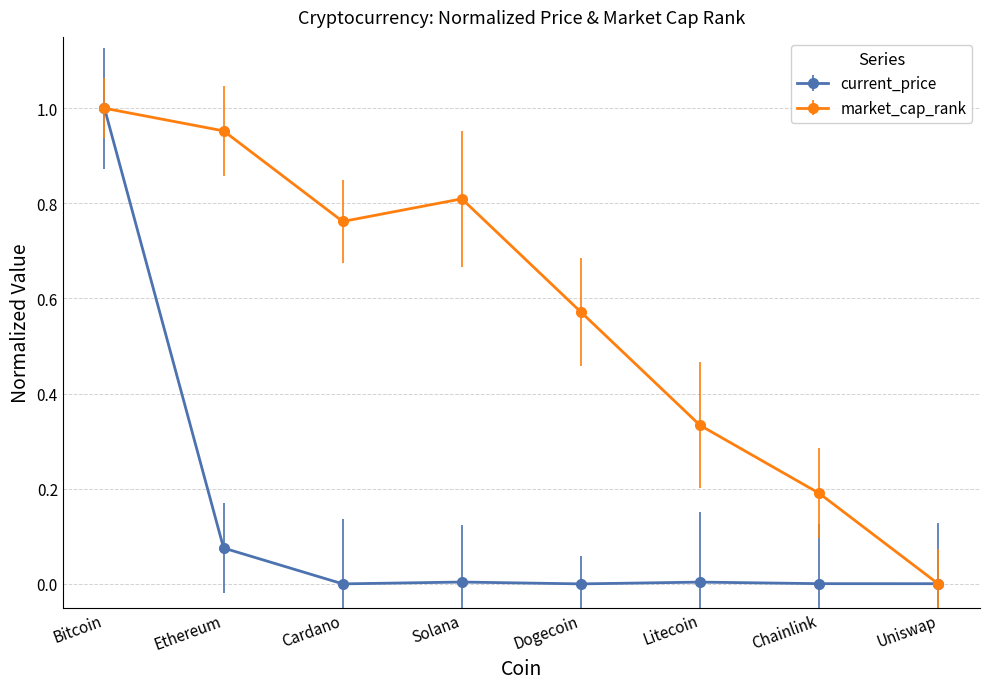

In market_cap_rank, how many points are lower than both neighbors (excluding endpoints)?

1